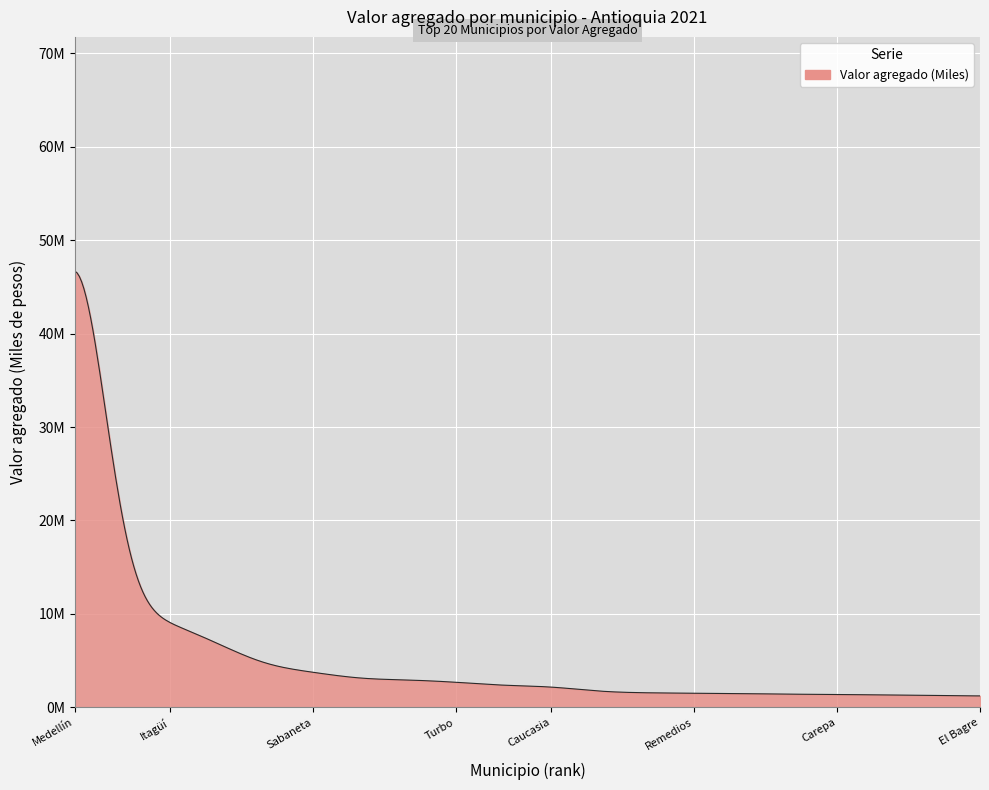

What is the label of the 14th point from the left?

Remedios